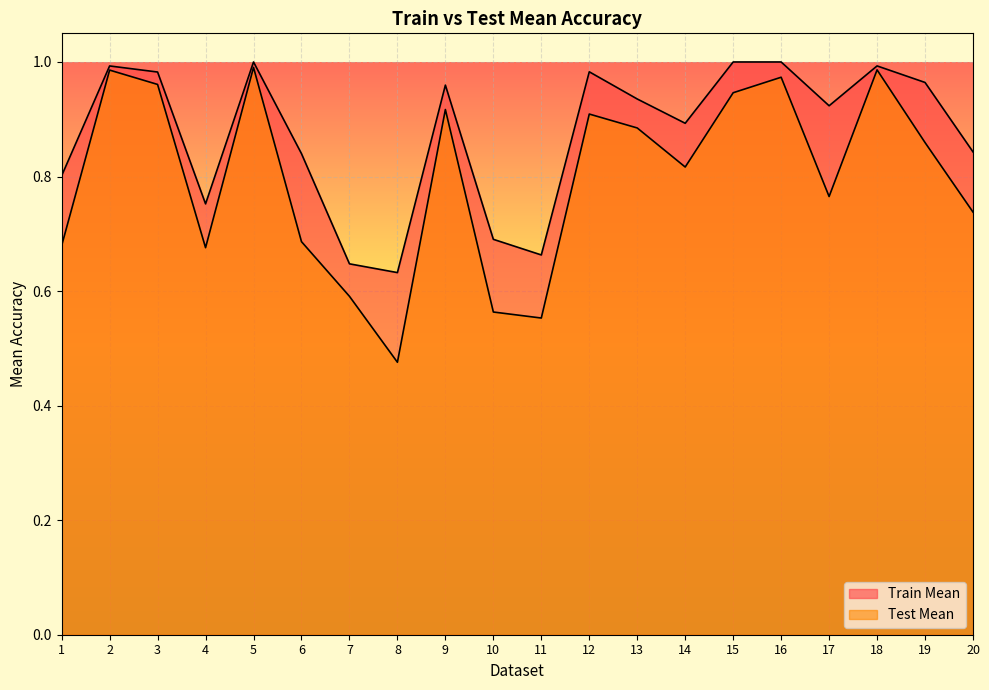

What is the maximum value for Test Mean?

1.0